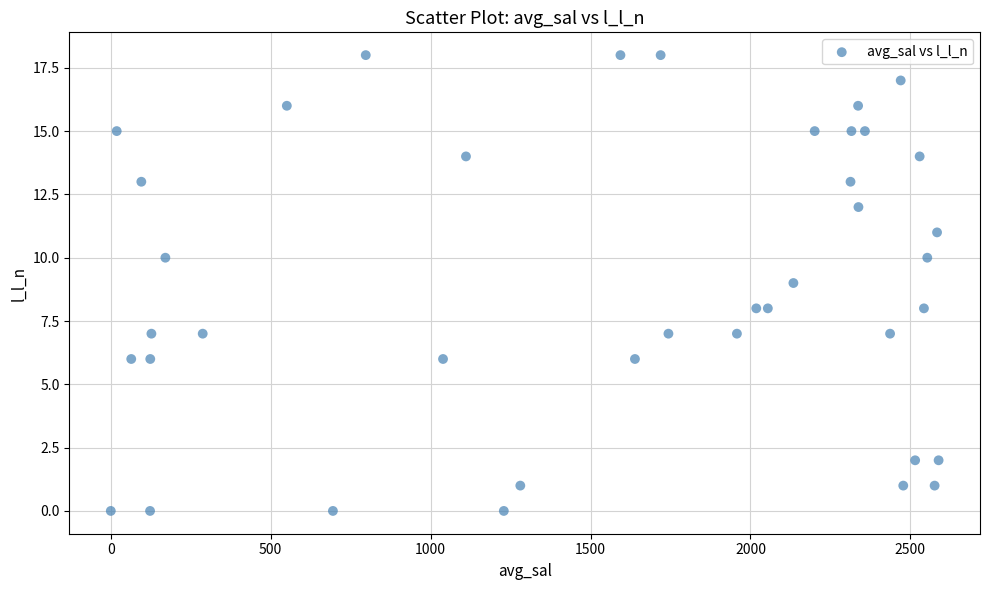

What is the range of Y values (max minus min)?

18